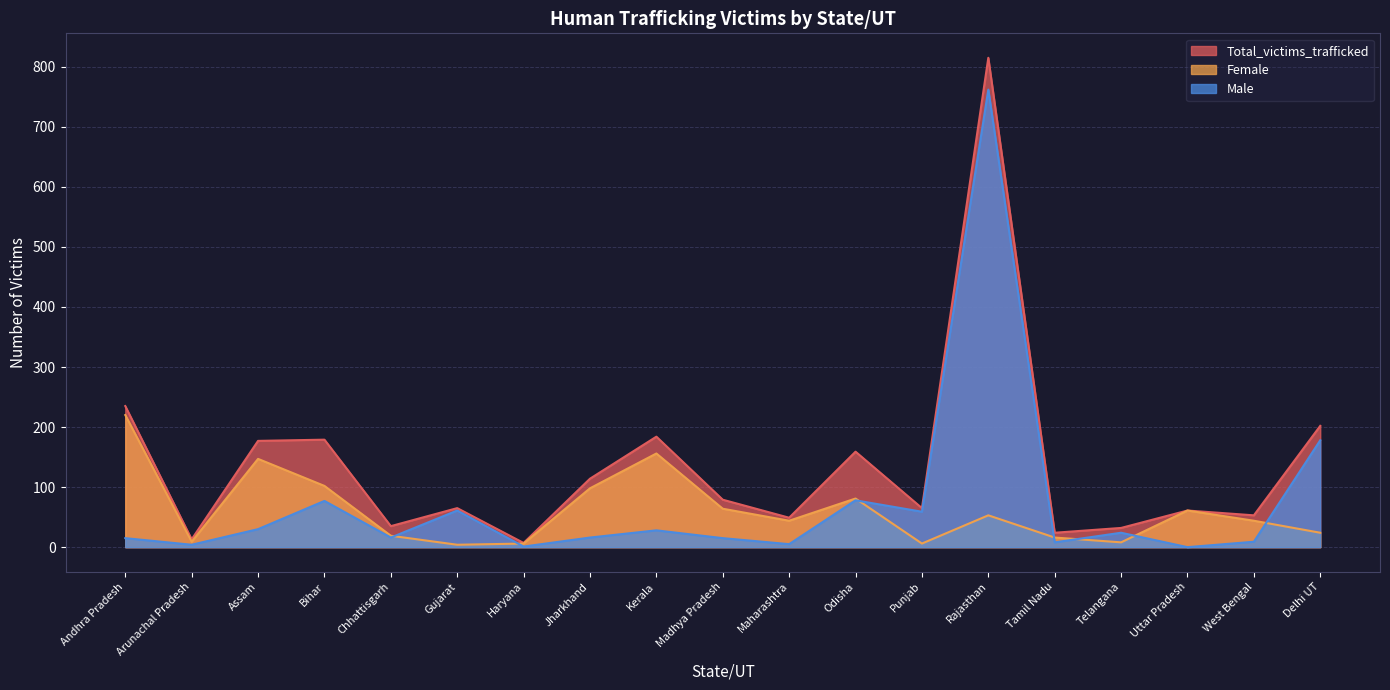

Is the value of Total_victims_trafficked at Assam greater than the value of Female at Madhya Pradesh?

Yes